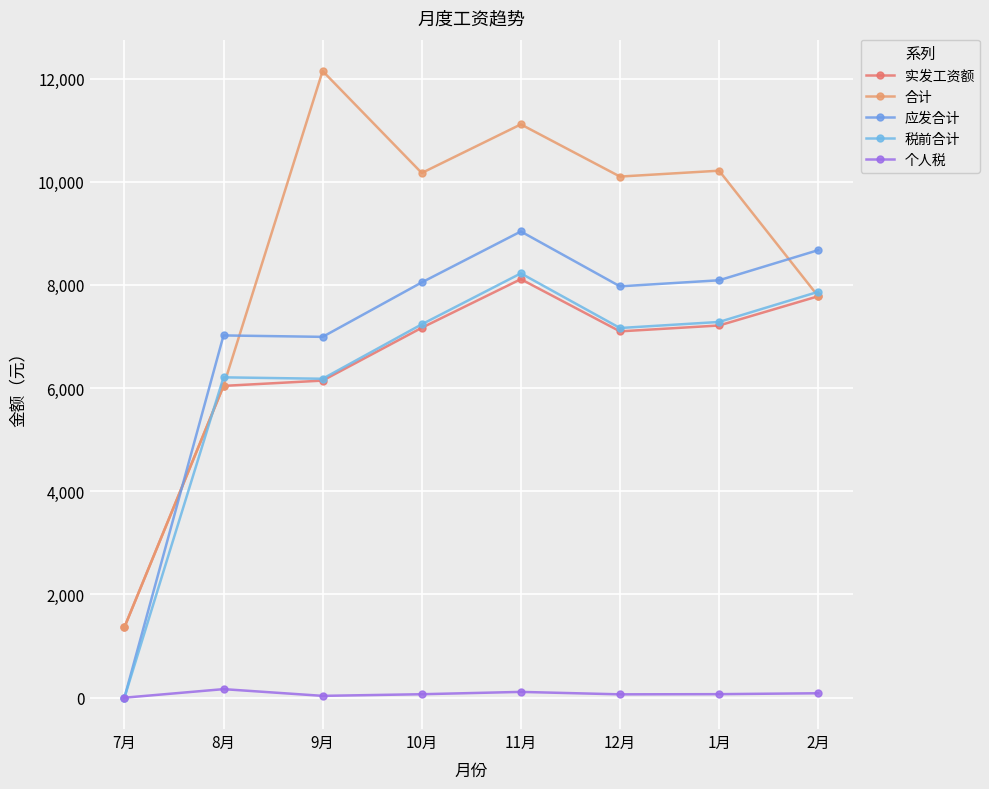

Rank the series at 9月 from lowest to highest value.

个人税, 实发工资额, 税前合计, 应发合计, 合计